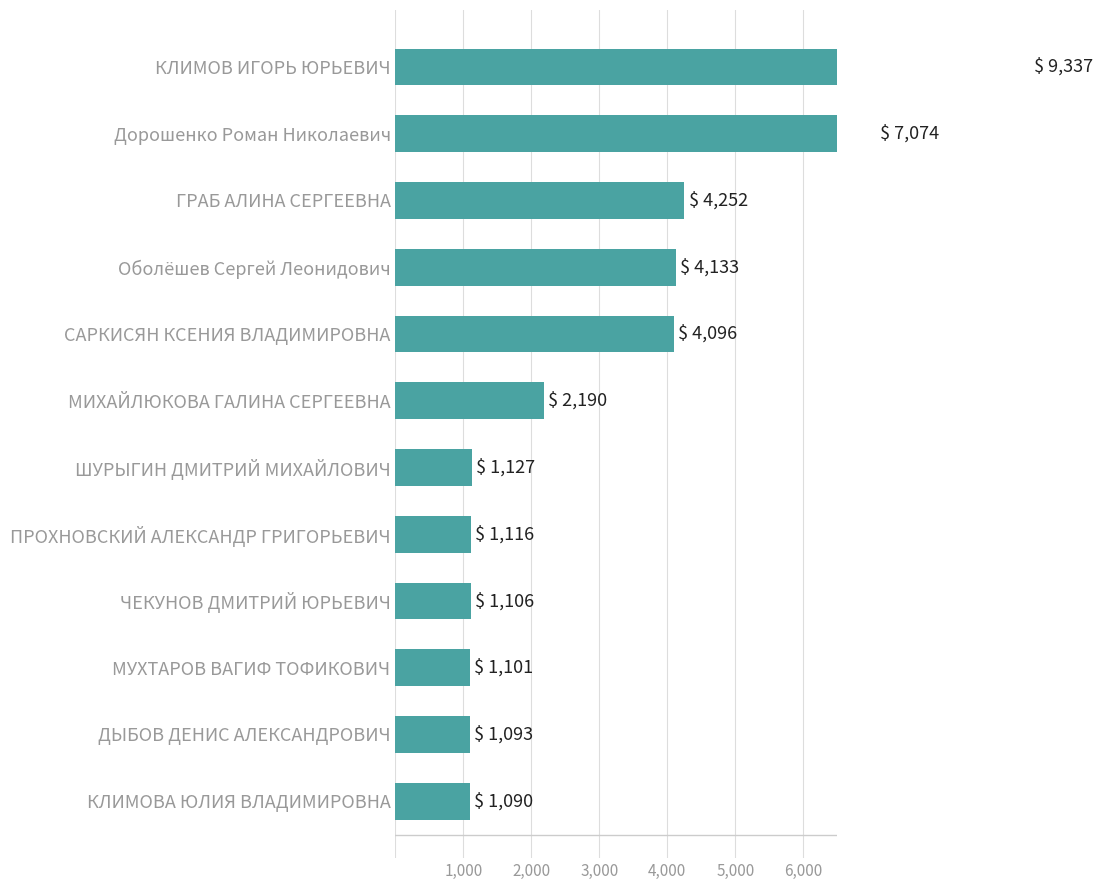

Reading right to left, extract all data points from this chart.

9337	7074	4252	4133	4096	2190	1127	1116	1106	1101	1093	1090